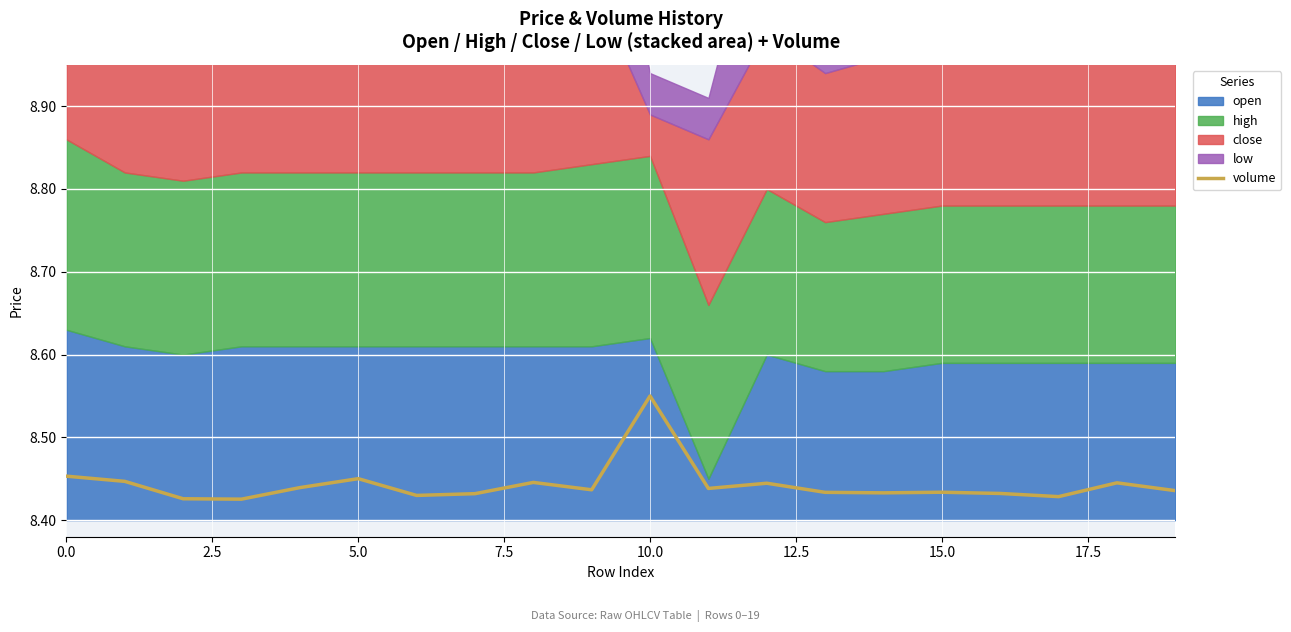

What position from the left is 12?

13